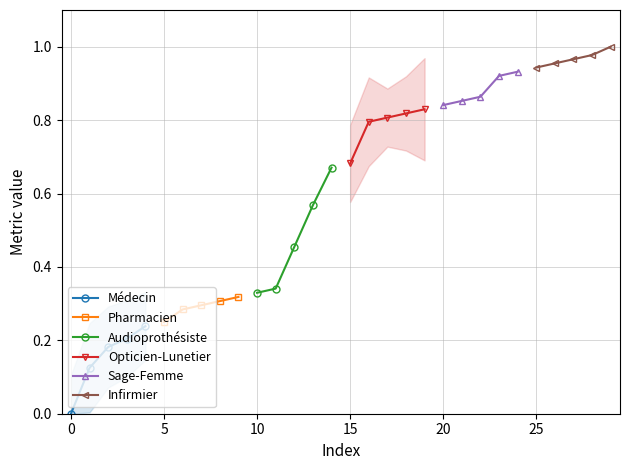

Between 10 and 5, which is larger?

10